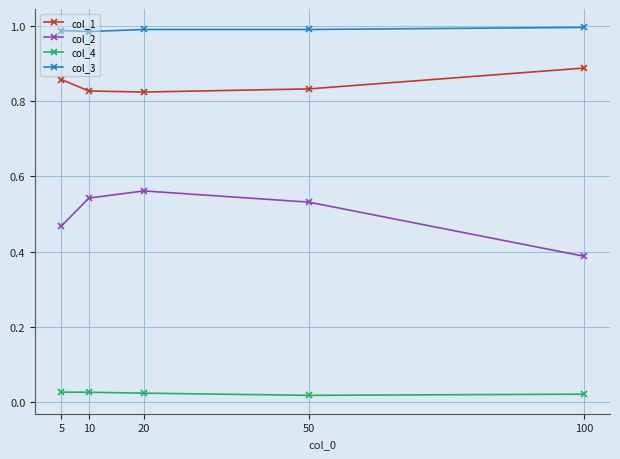

True or false: col_1 and col_4 cross at least once.

False